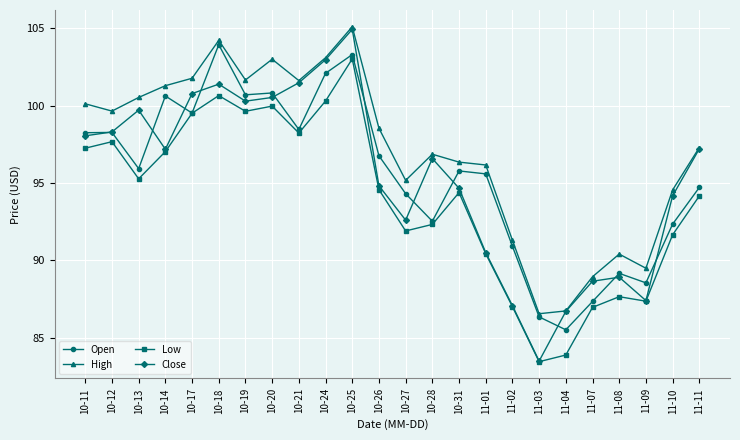

Where is Low nearest to the value 93?

10-28